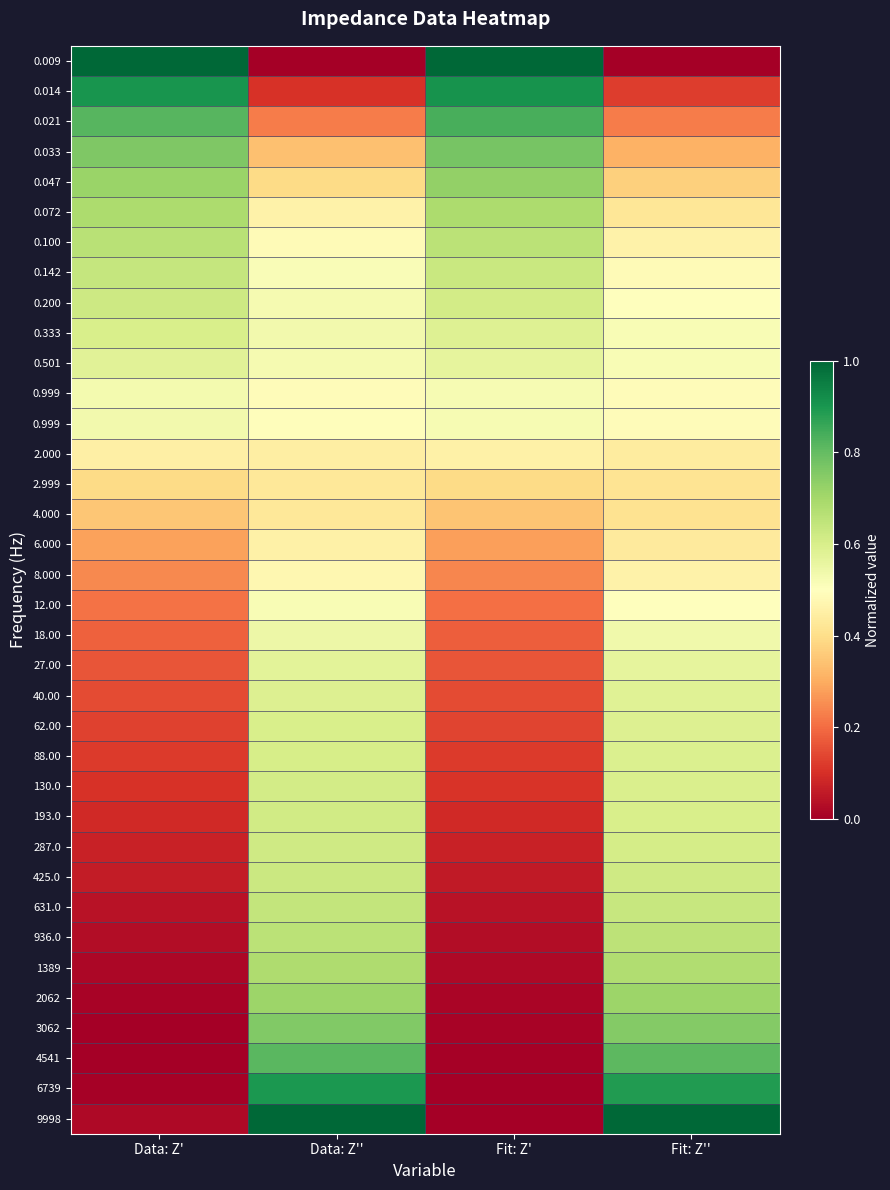

Which label corresponds to the smallest value in the chart?

Data: Z''